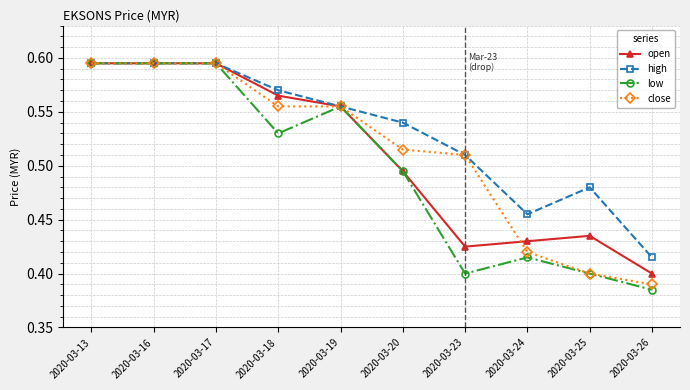

True or false: high has more than 2 interior local peaks.

False